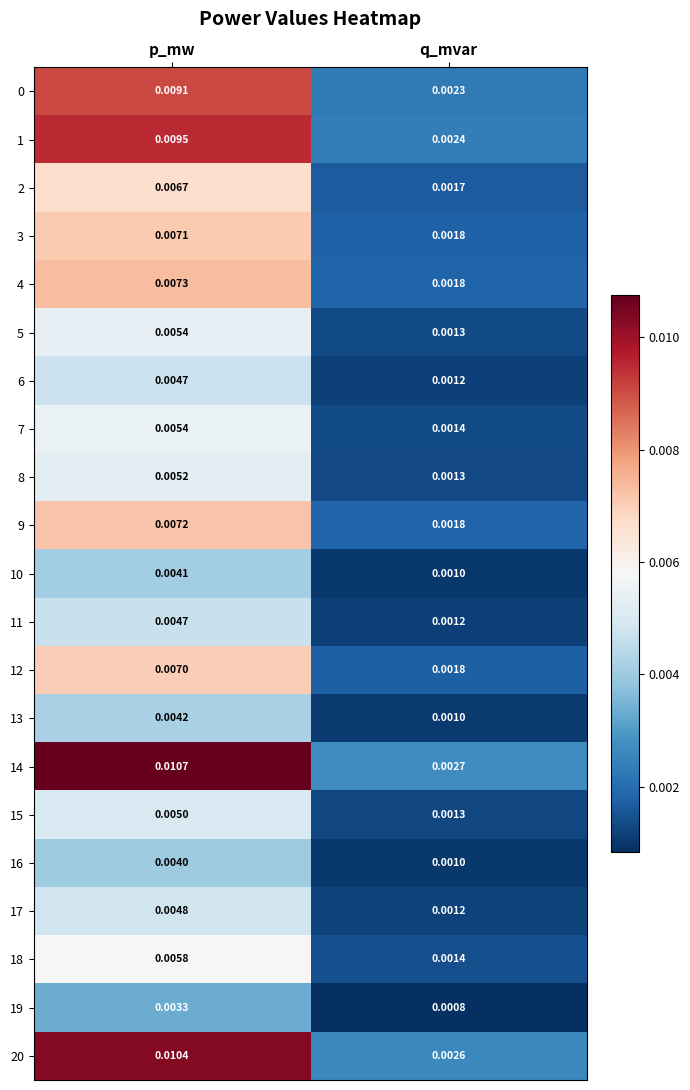

Which label corresponds to the smallest value in the chart?

q_mvar